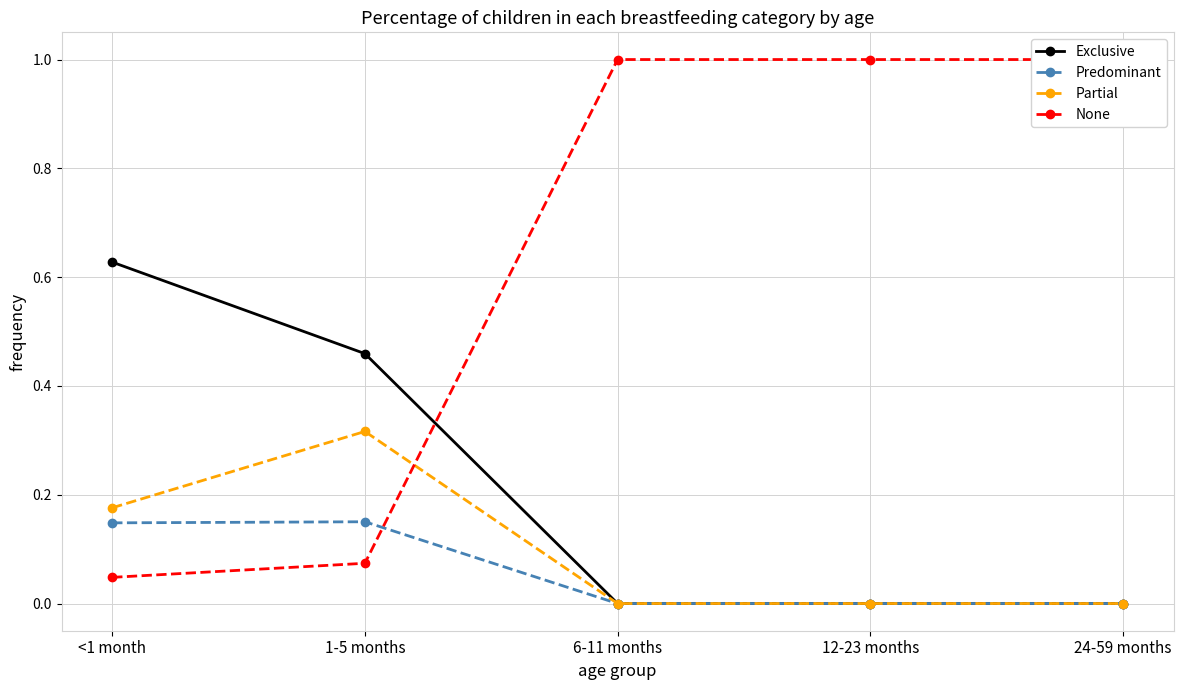

True or false: Predominant and Exclusive cross at least once.

False